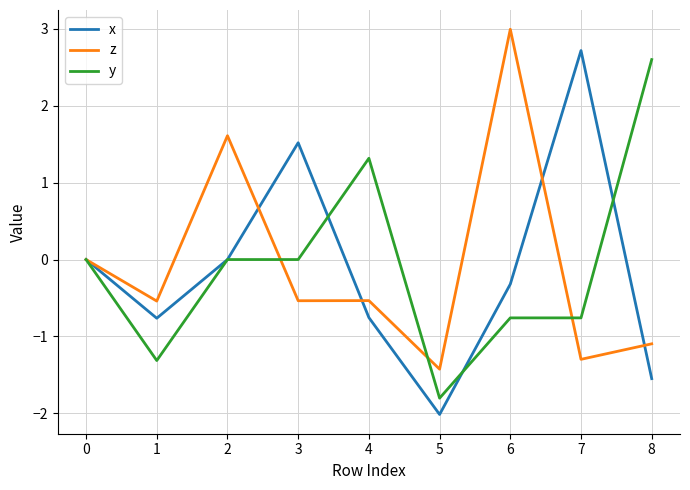

At how many categories does at least one series exceed 1?

6